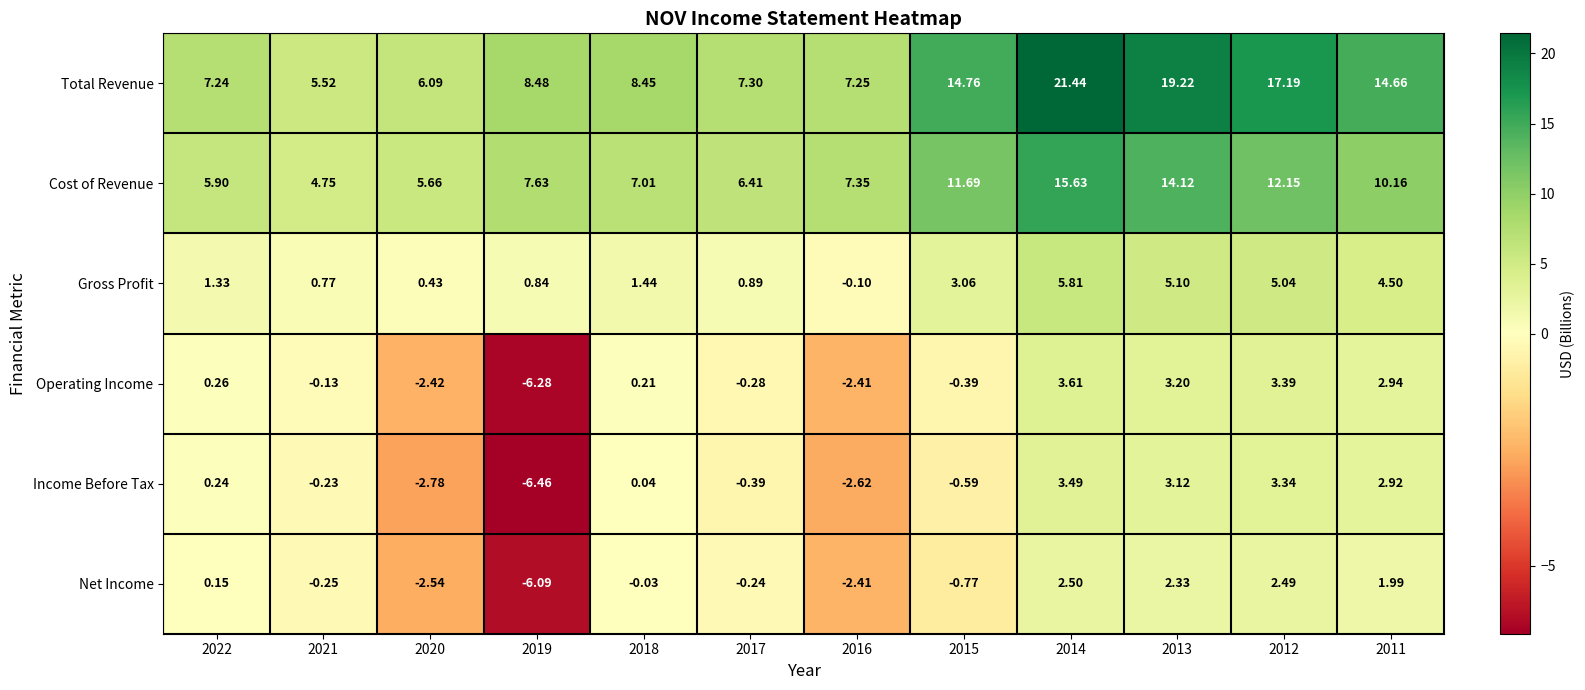

Which series has the widest spread of values?

Total Revenue